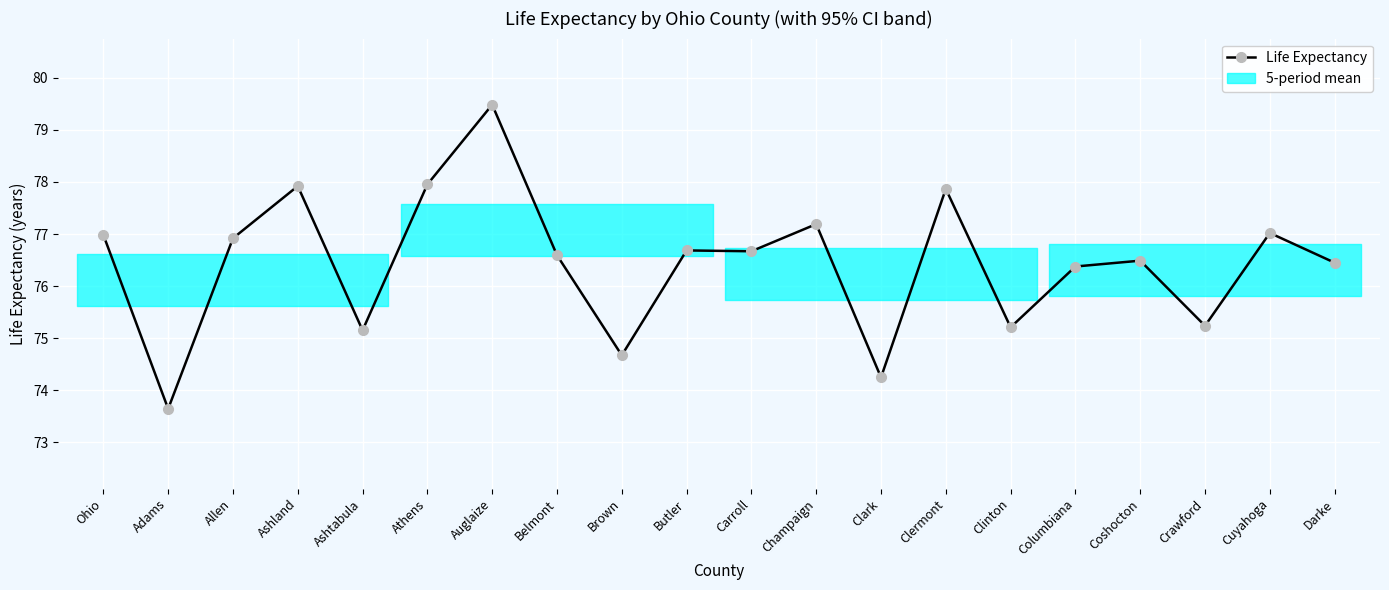

What is the sum of the values at Columbiana and Cuyahoga?

153.4